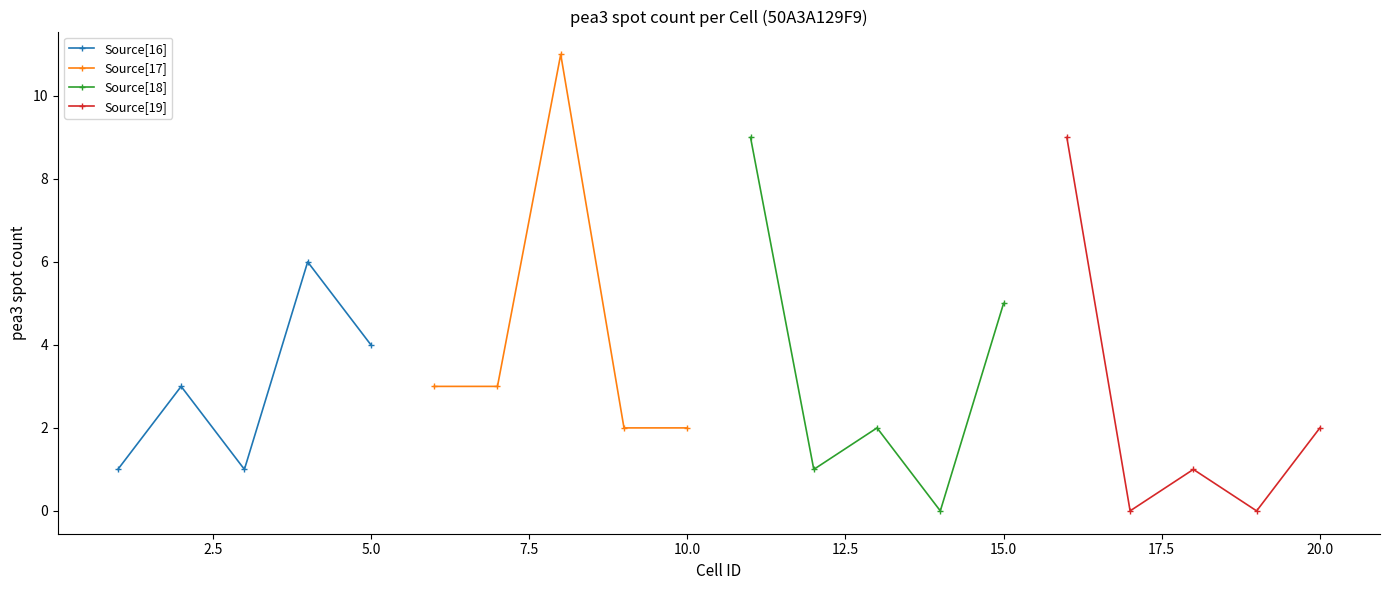

What is the value of the Source[17] point at the 5th from the left?

2